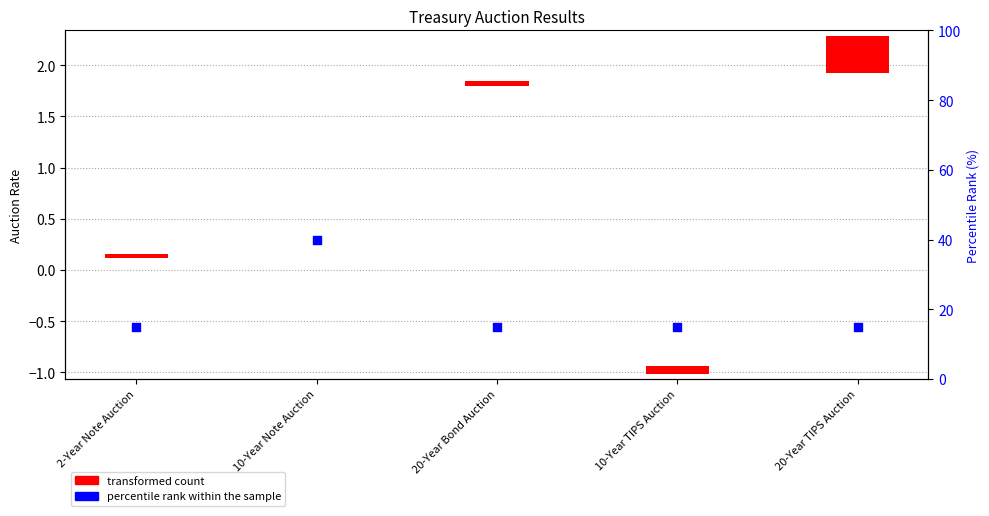

What are all the series names shown in the legend?

transformed count, percentile rank within the sample